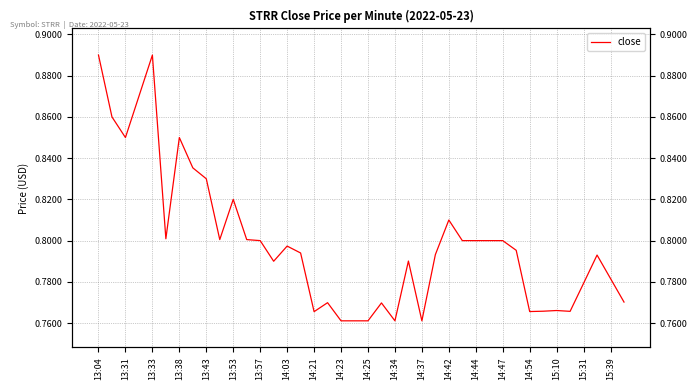

Reading left to right, what are all the values shown in this chart?

0.9	0.9	0.8	0.9	0.9	0.8	0.8	0.8	0.8	0.8	0.8	0.8	0.8	0.8	0.8	0.8	0.8	0.8	0.8	0.8	0.8	0.8	0.8	0.8	0.8	0.8	0.8	0.8	0.8	0.8	0.8	0.8	0.8	0.8	0.8	0.8	0.8	0.8	0.8	0.8